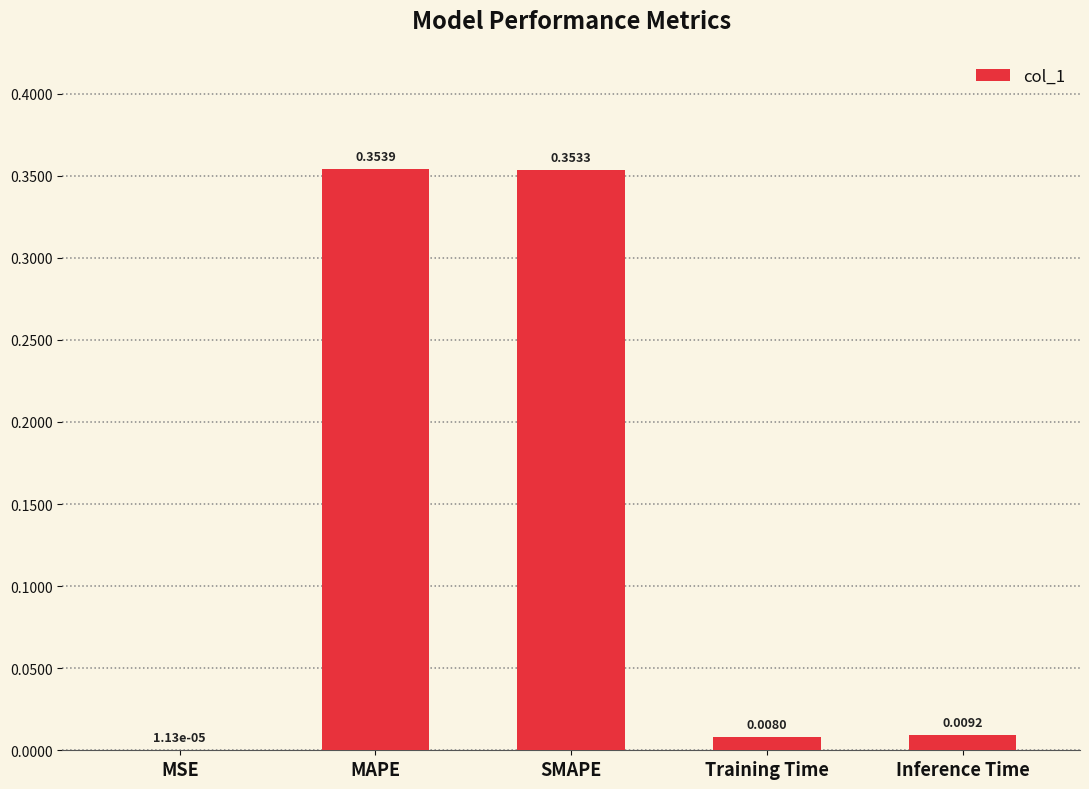

What is the sum of all values?

0.7